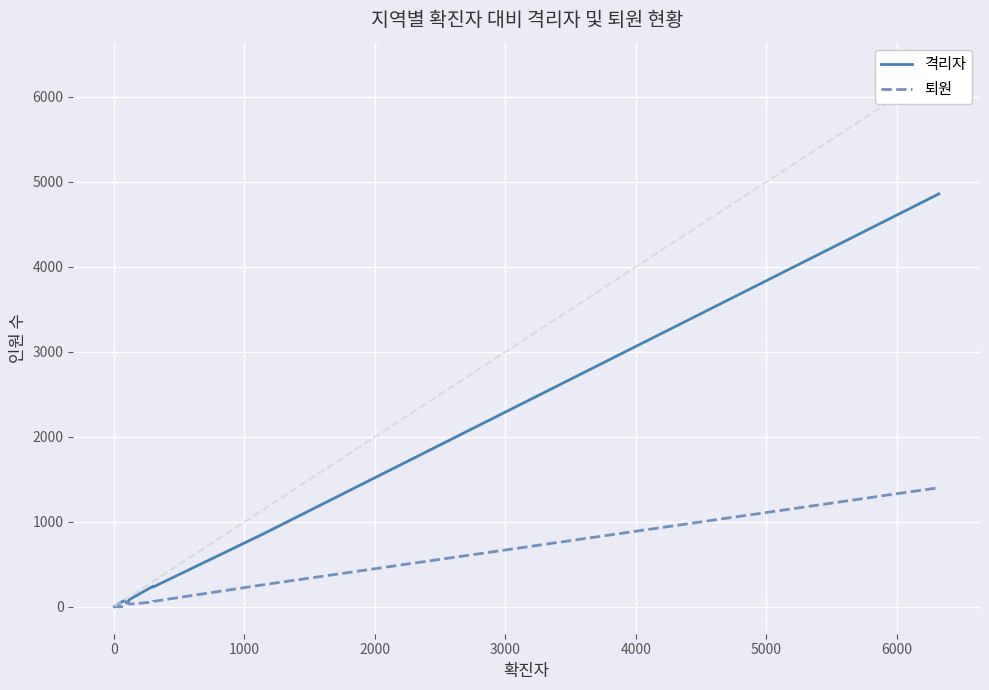

What is the maximum value for 퇴원?

1402